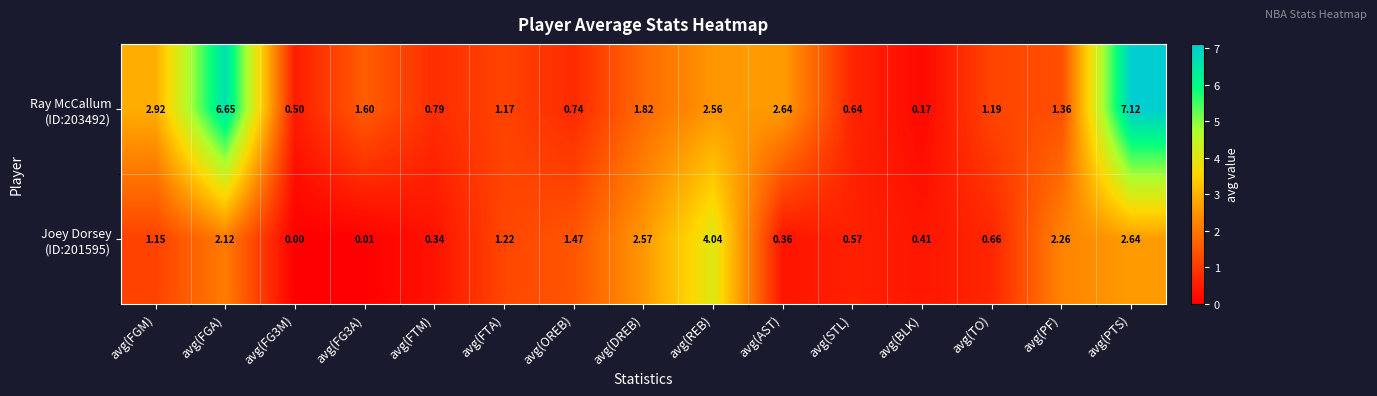

At which category does the chart reach its peak across all series?

avg(PTS)